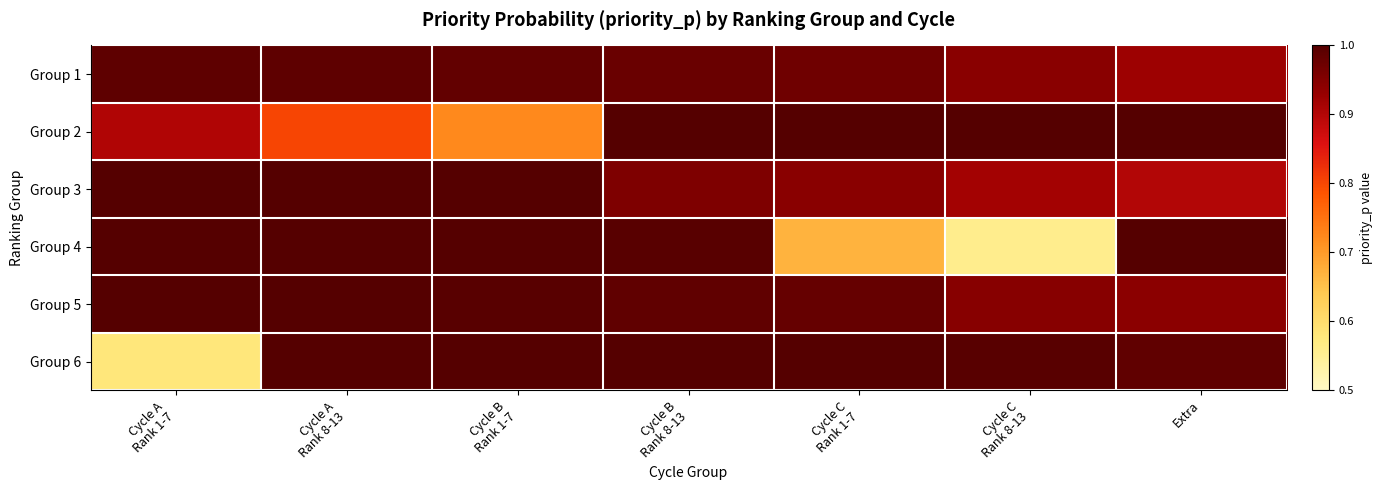

At which category is the sum across all series the highest?

Cycle B
Rank 8-13